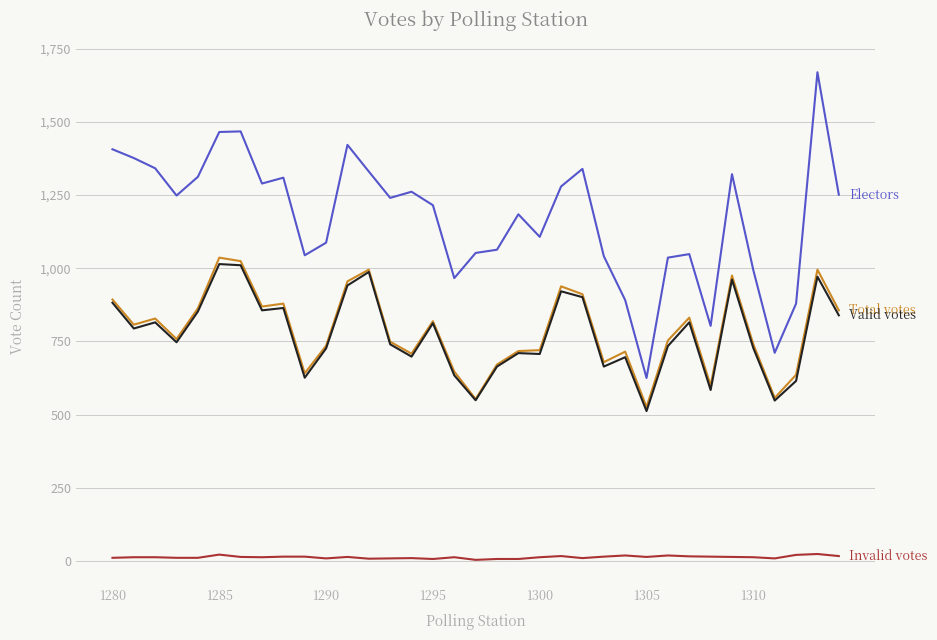

Is this an area chart (filled region under the line)?

No